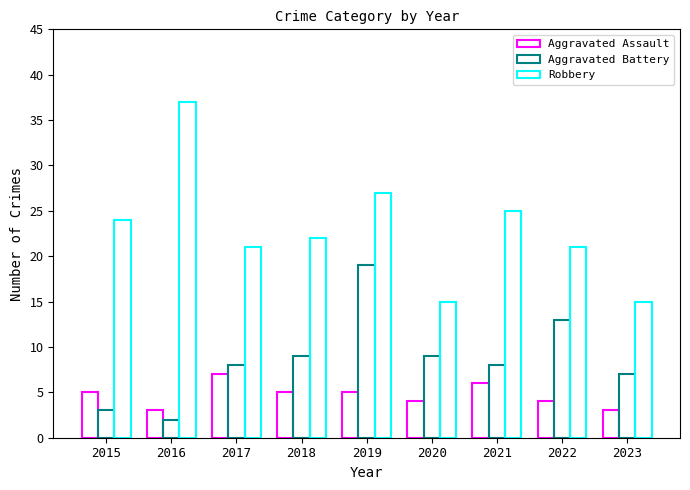

Which series has the widest spread of values?

Robbery